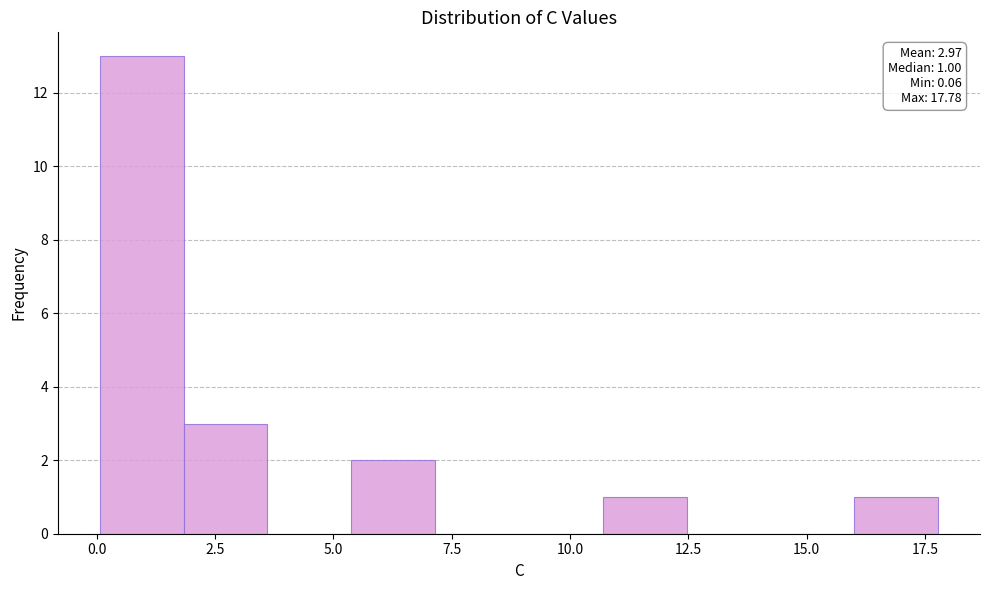

Around what value on the x-axis is the tallest bar? Give the approximate position of its centre, as read against the axis.

1.0